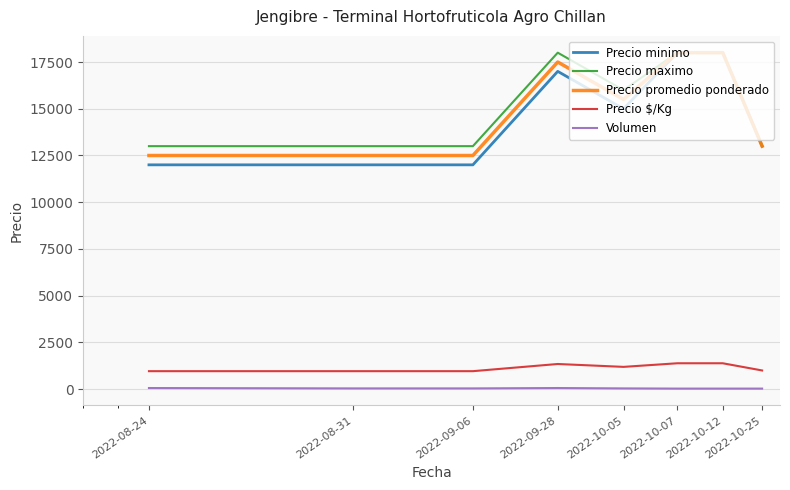

True or false: Volumen and Precio minimo cross at least once.

False